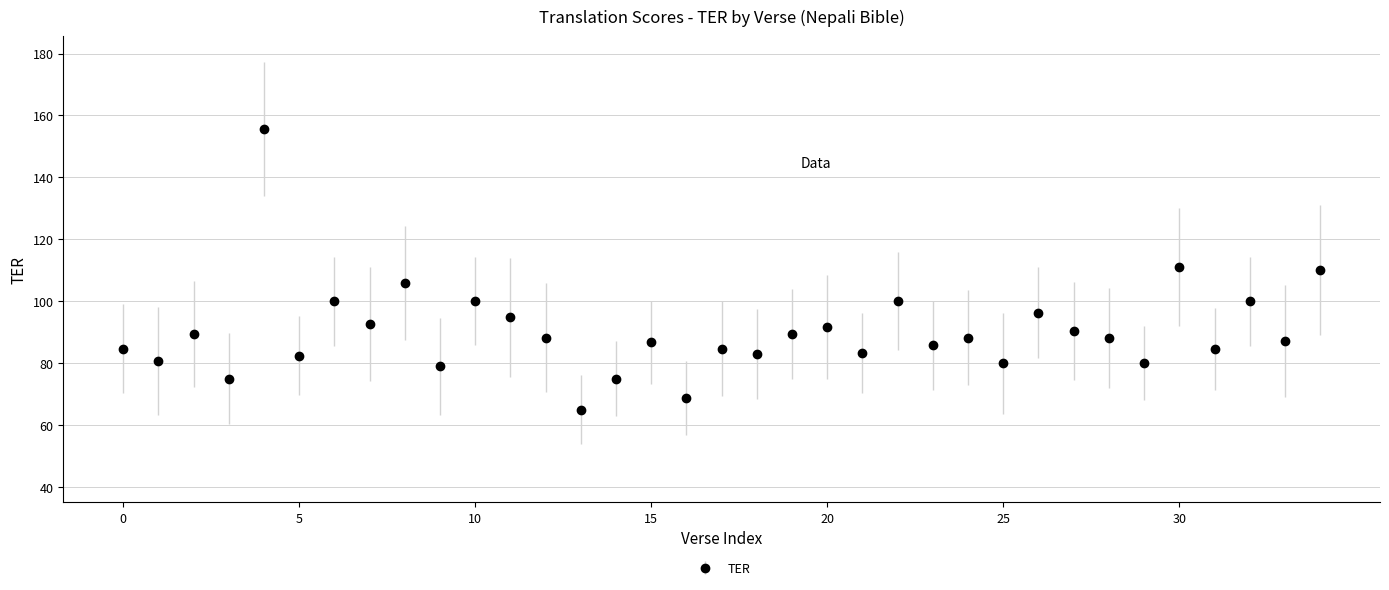

What is the average value?

90.2